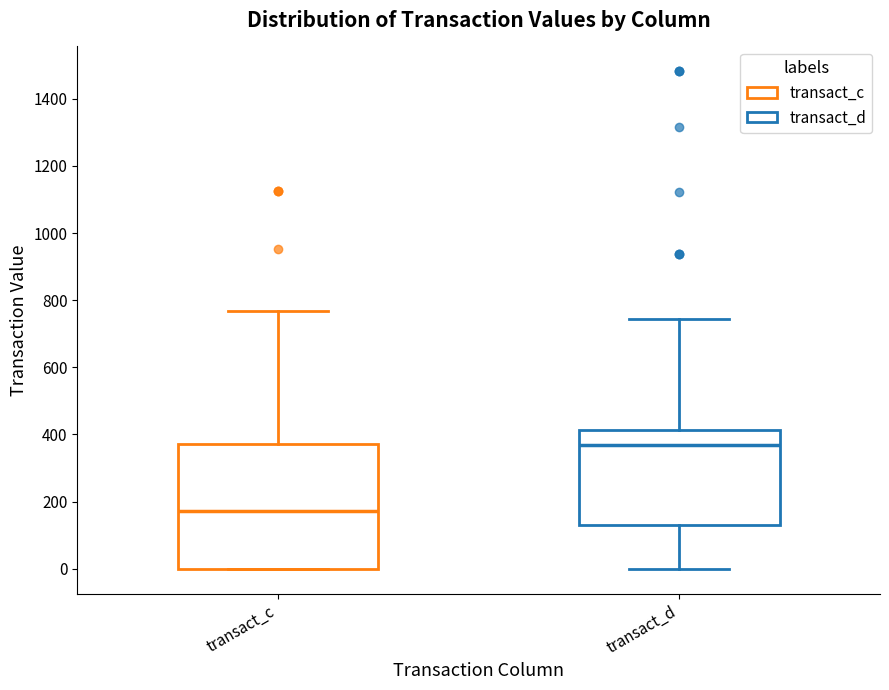

Reading left to right, read every box against the y-axis: the position of its median line, the range the box covers, and the ends of its whiskers. The values are not printed on the chart, so give them approximately, as read against the axis.

transact_c: median 180, box 0 to 380, whiskers 0 to 760
transact_d: median 360, box 140 to 420, whiskers 0 to 740